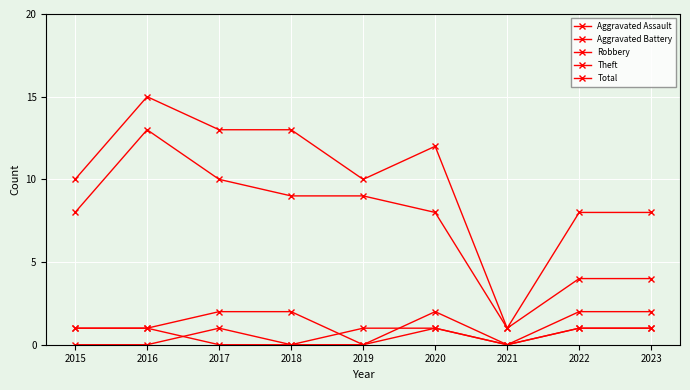

How many series are shown in this chart?

5